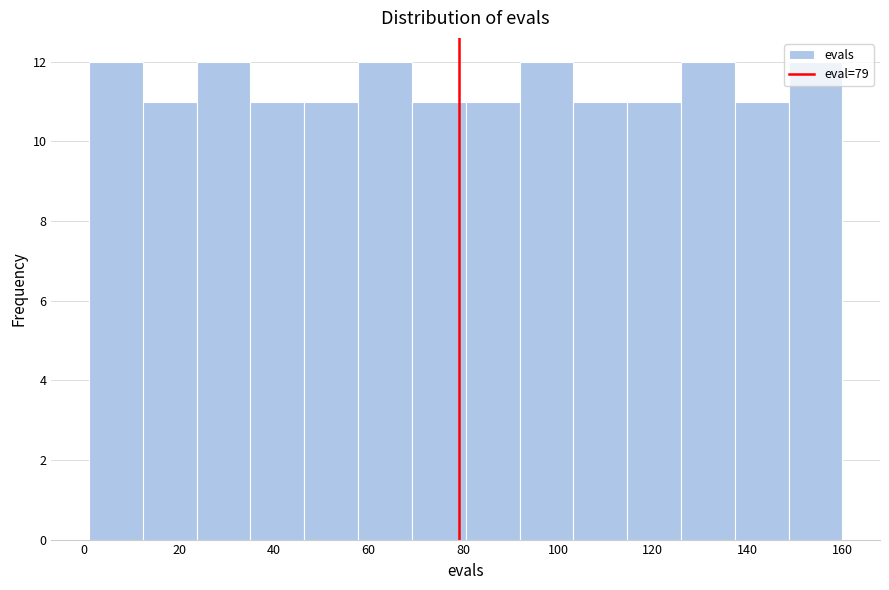

Reading left to right, list every bar in this chart as the range it spans on the x-axis followed by its height. Neither the bar edges nor the heights are printed on the chart, so give them approximately, as read against the axes.

2 to 12: 12
12 to 24: 11
24 to 36: 12
36 to 46: 11
46 to 58: 11
58 to 70: 12
70 to 80: 11
80 to 92: 11
92 to 104: 12
104 to 114: 11
114 to 126: 11
126 to 138: 12
138 to 148: 11
148 to 160: 12